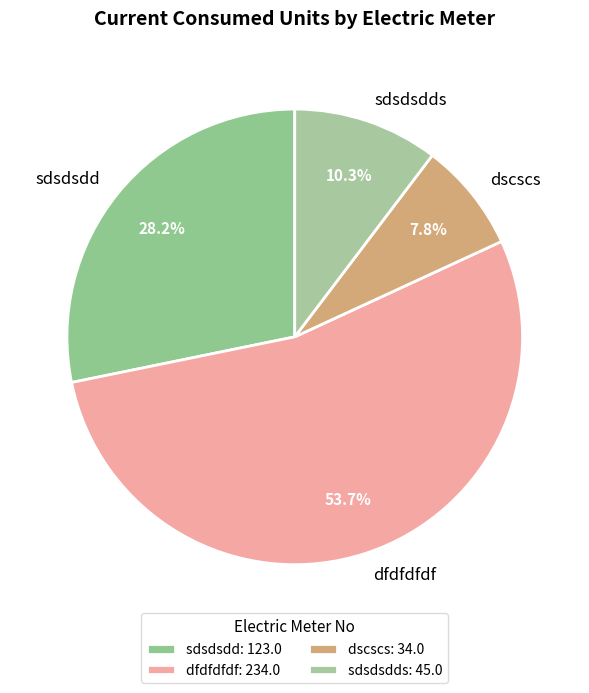

How many slices are in this pie chart?

4